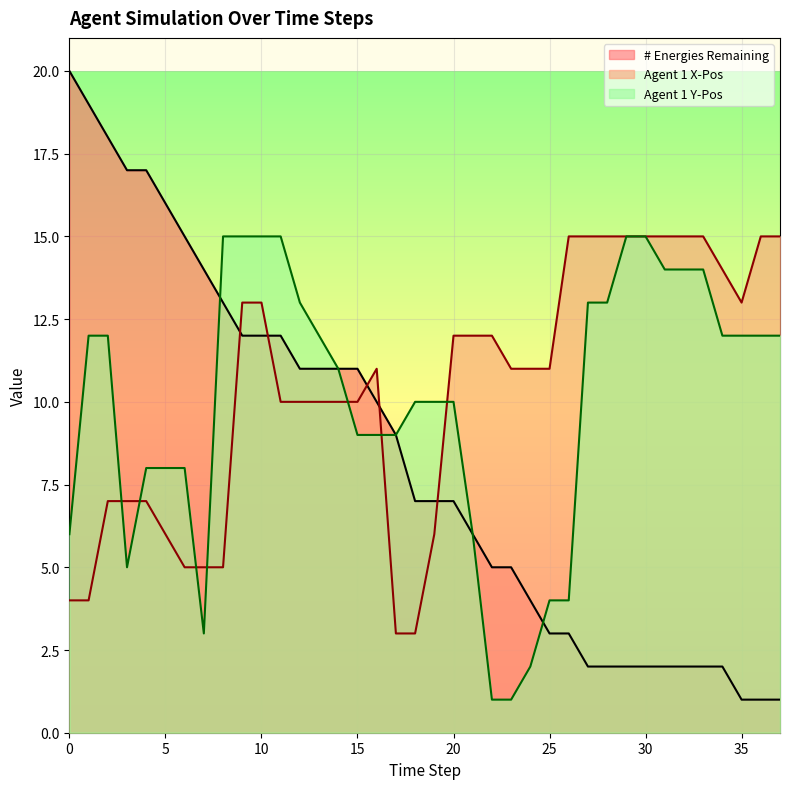

Which series has the largest total across all categories?

Agent 1 X-Pos